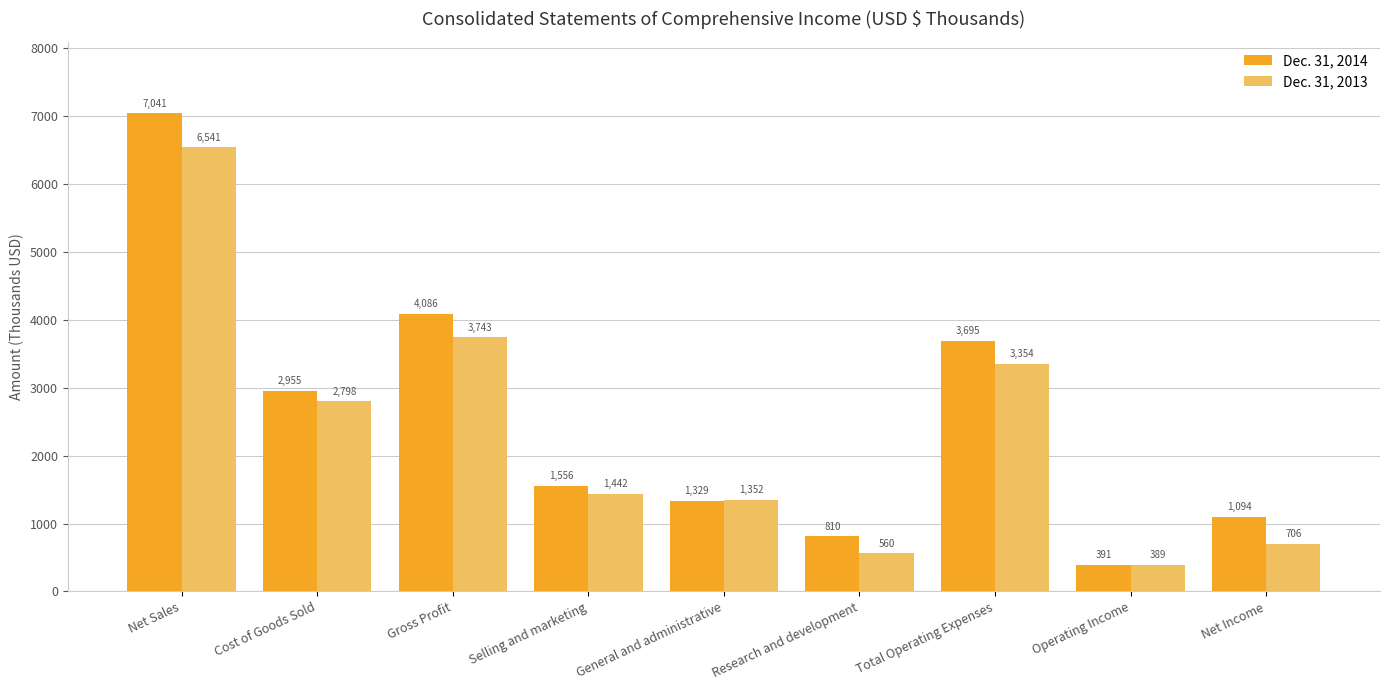

How many distinct data groups are displayed?

2